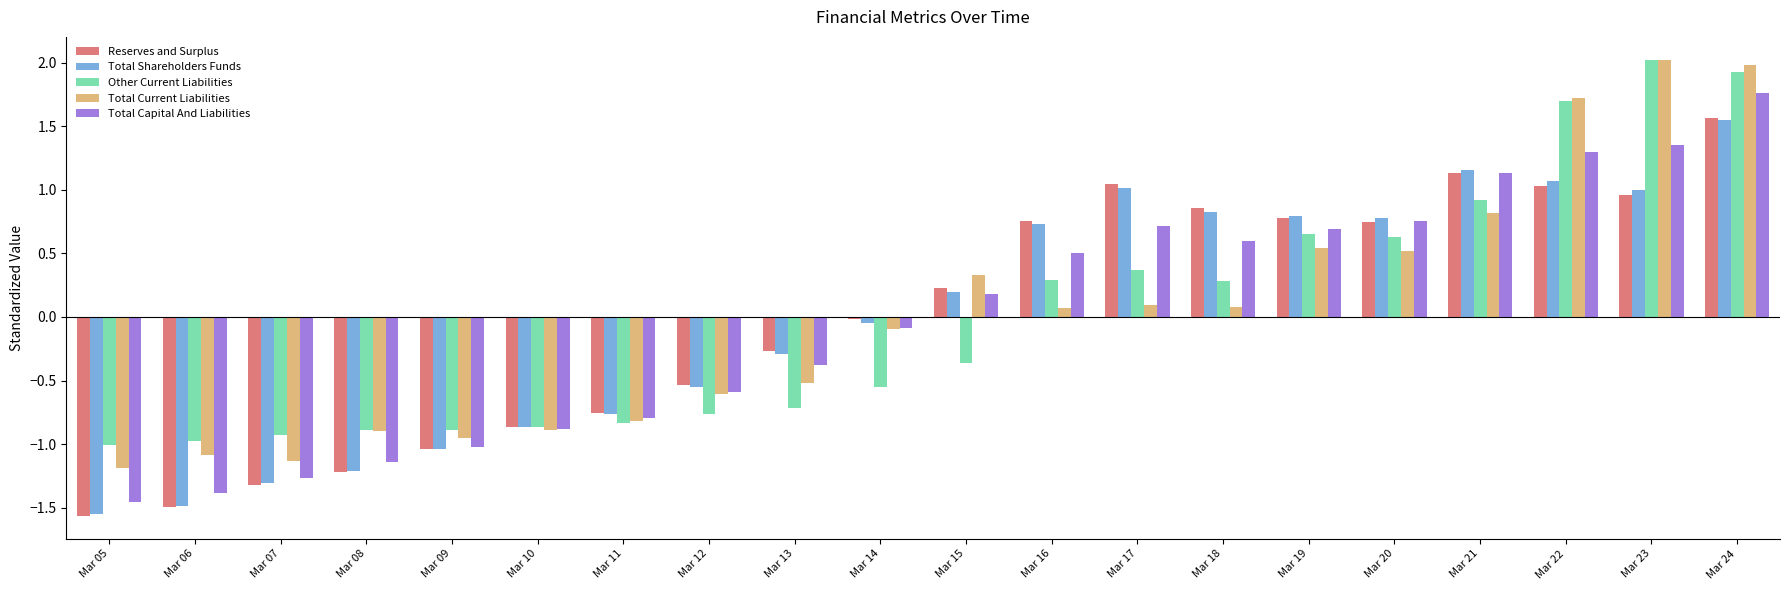

What is the lowest value of the Total Current Liabilities series?

-1.2